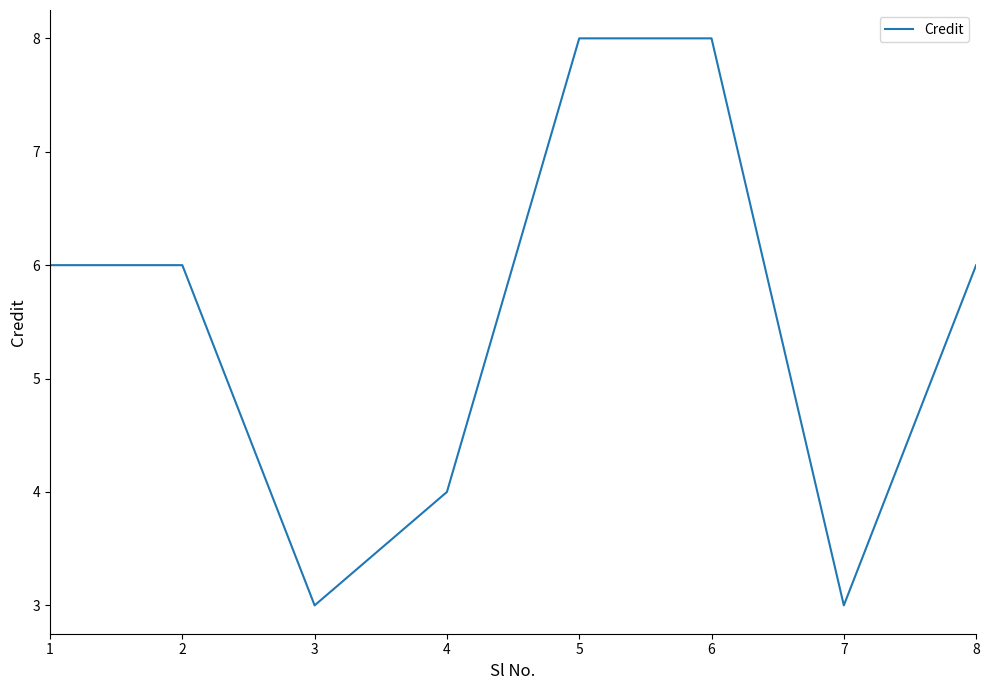

Count the number of data series in this chart.

1